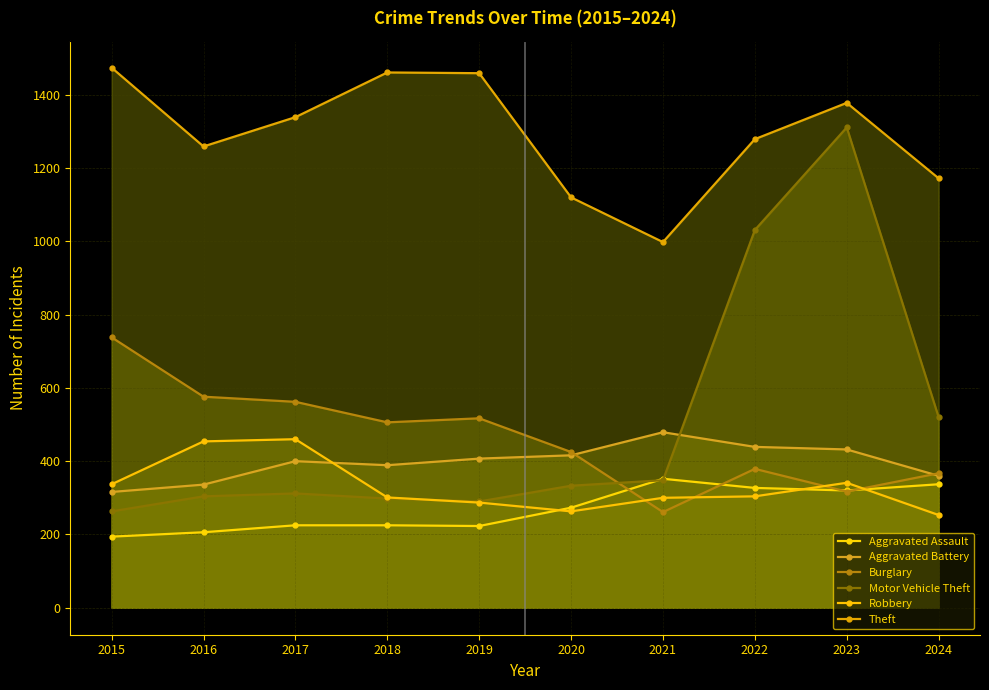

What is the value of the Theft point at the 3rd from the left?

1339